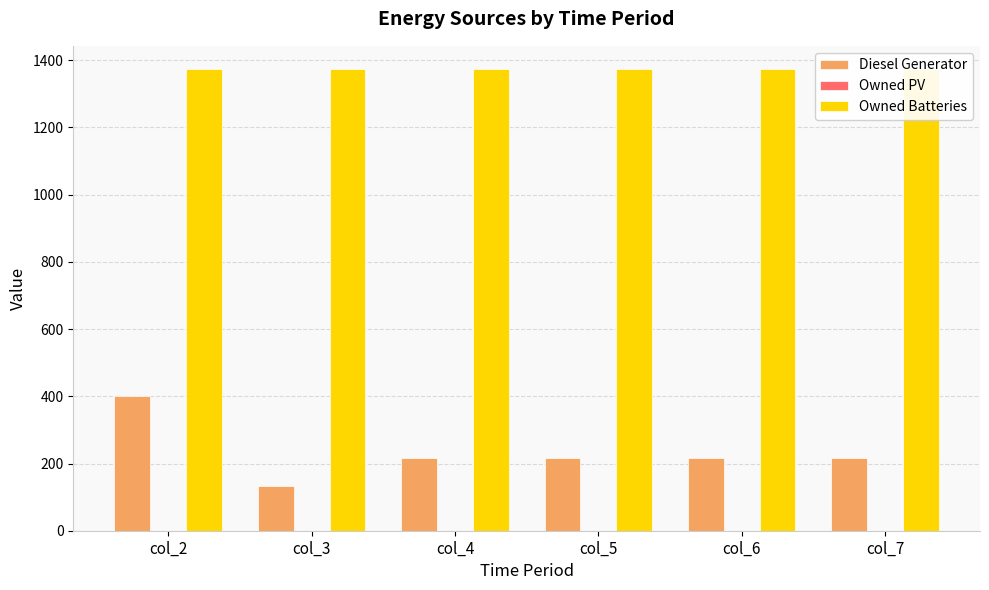

What is the maximum value for Diesel Generator?

400.0